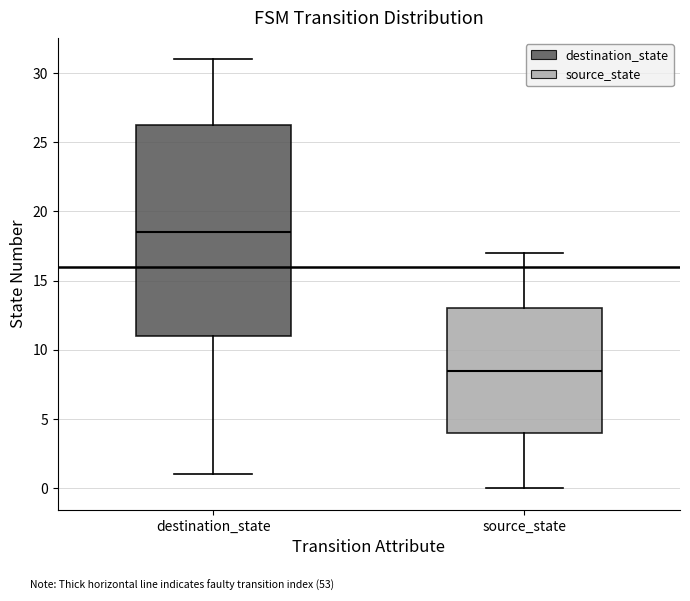

Where is the upper edge of the box for source_state on the y-axis? The values are not printed on the chart, so give them approximately, as read against the axis.

13.0